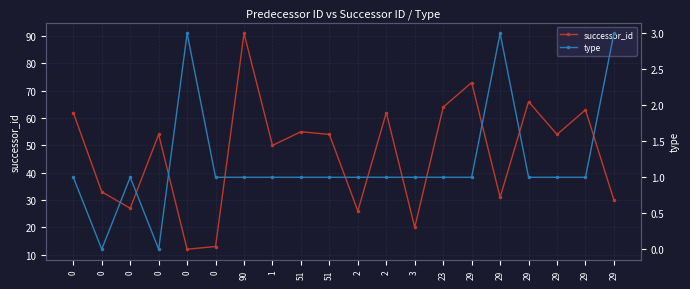

What is the total value across all series at 2?

27